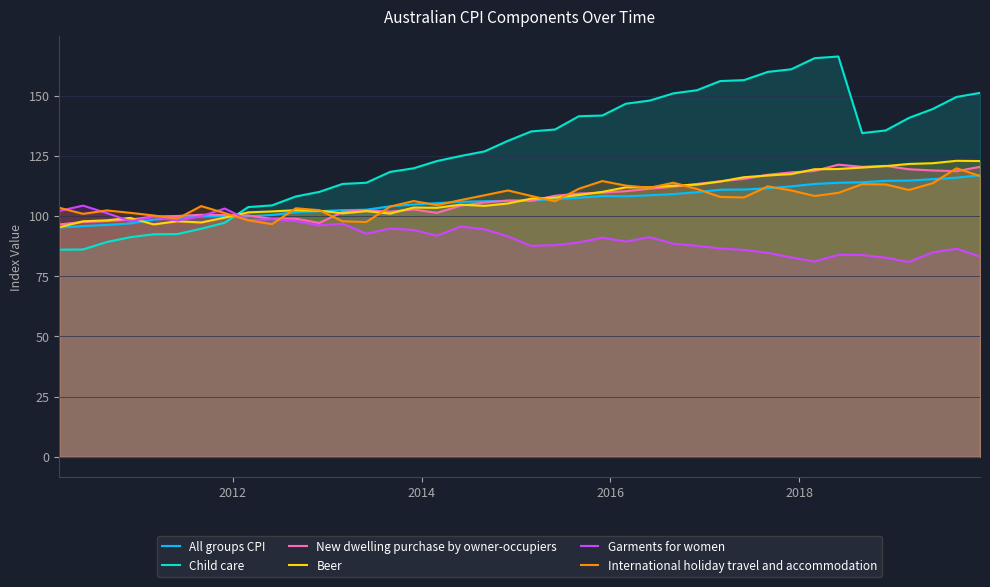

How many data points in Beer are above 107?

20